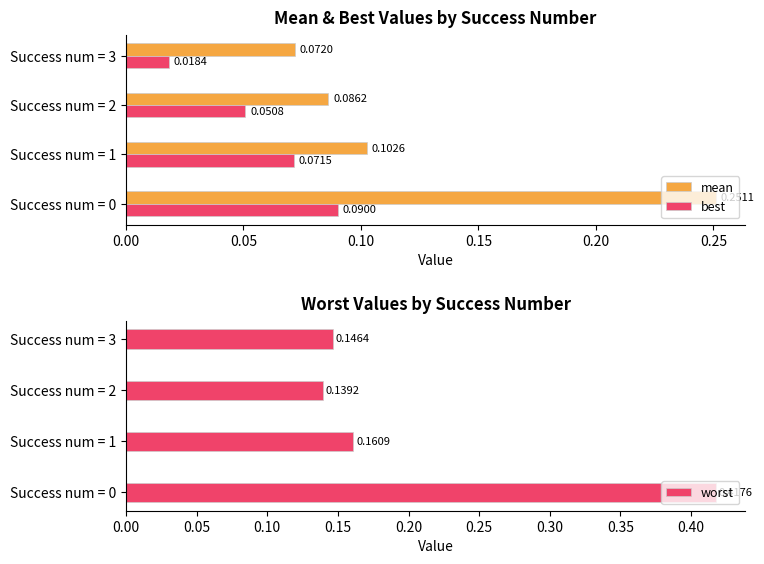

Rank the series by their average value, from lowest to highest.

best, mean, worst